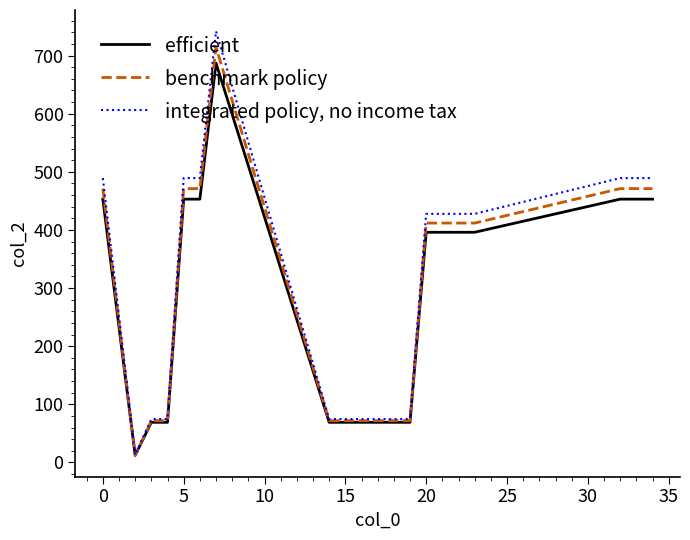

Rank the series by their maximum value, from highest to lowest.

integrated policy, no income tax, benchmark policy, efficient